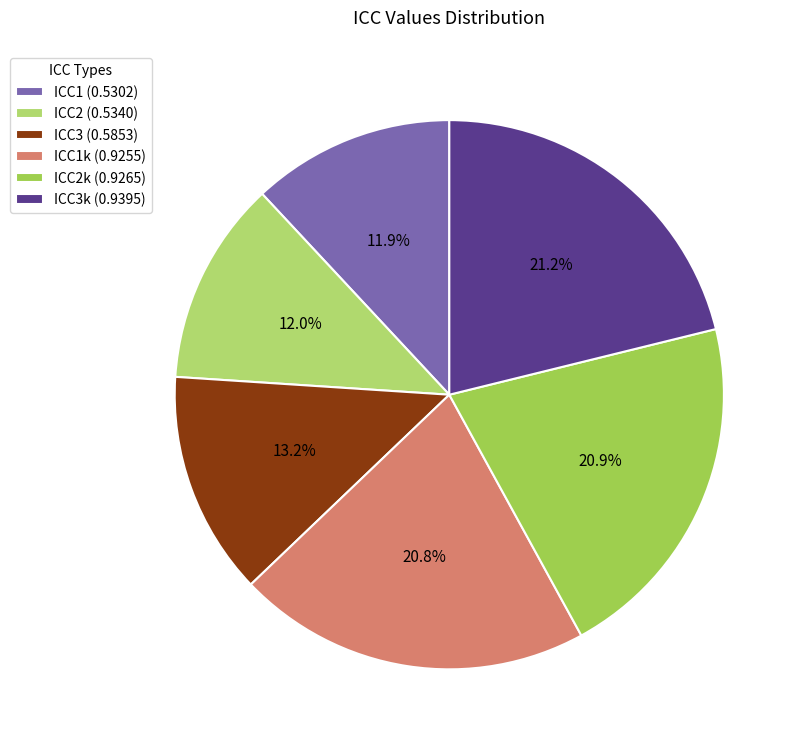

How many slices are in this pie chart?

6